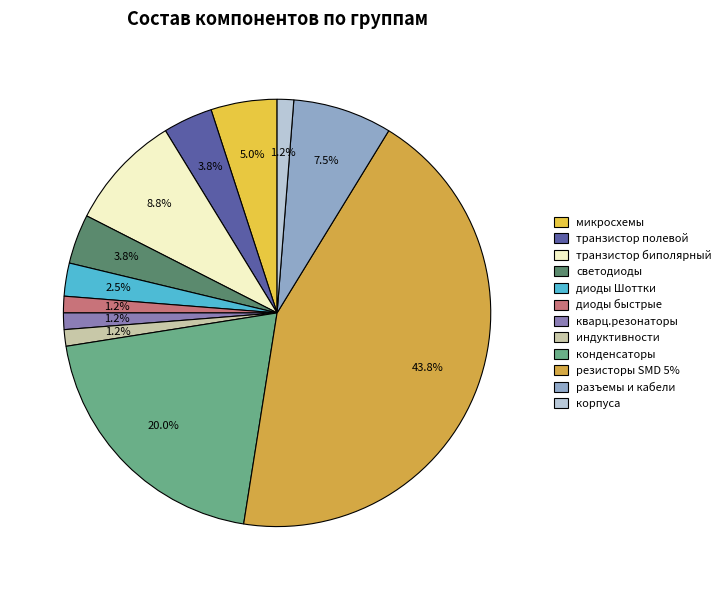

How many segments does this pie chart have?

12